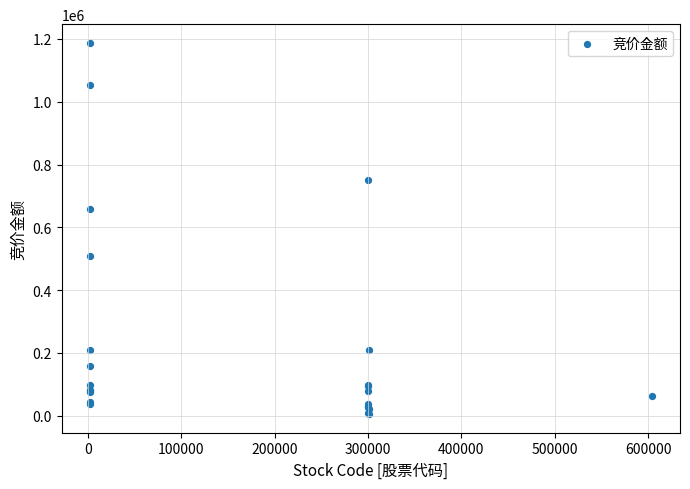

What Y value in the scatter plot is closest to 596484?

657096